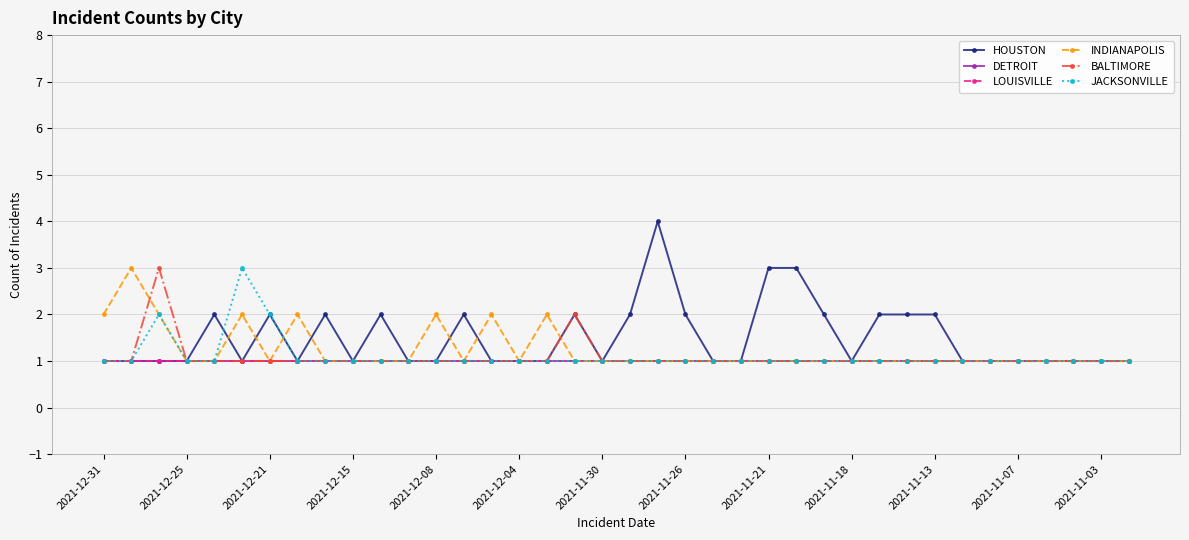

Is this an area chart (filled region under the line)?

No